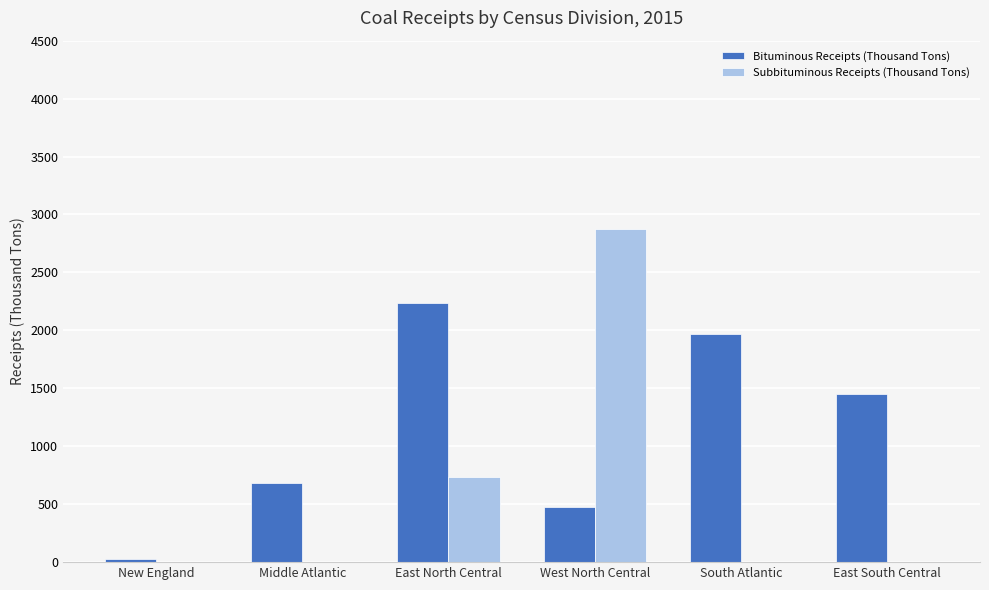

Between East North Central and South Atlantic, which series saw the biggest shift?

Subbituminous Receipts (Thousand Tons)